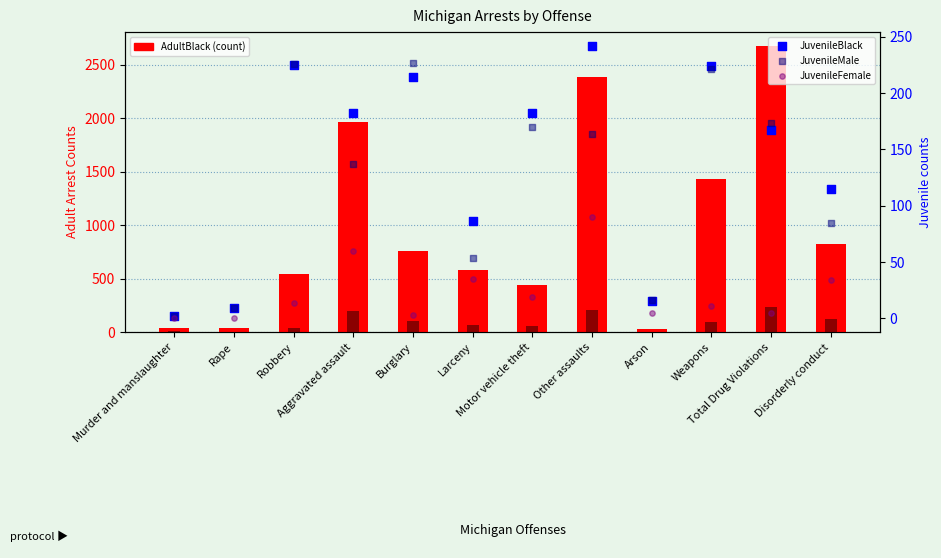

Which series has the largest total across all categories?

AdultBlack